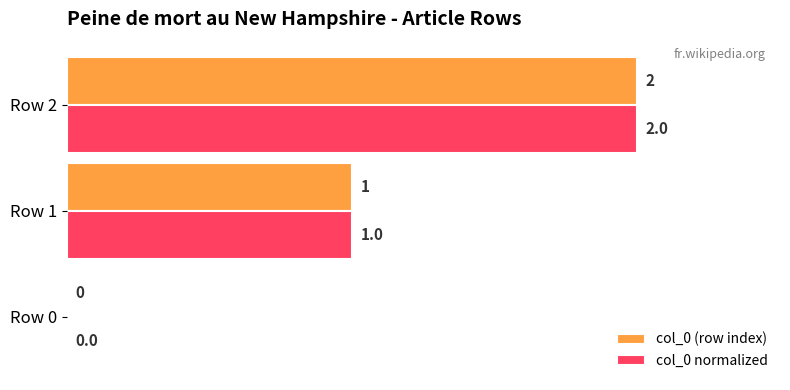

At which label does col_0 (row index) reach its peak?

Row 2